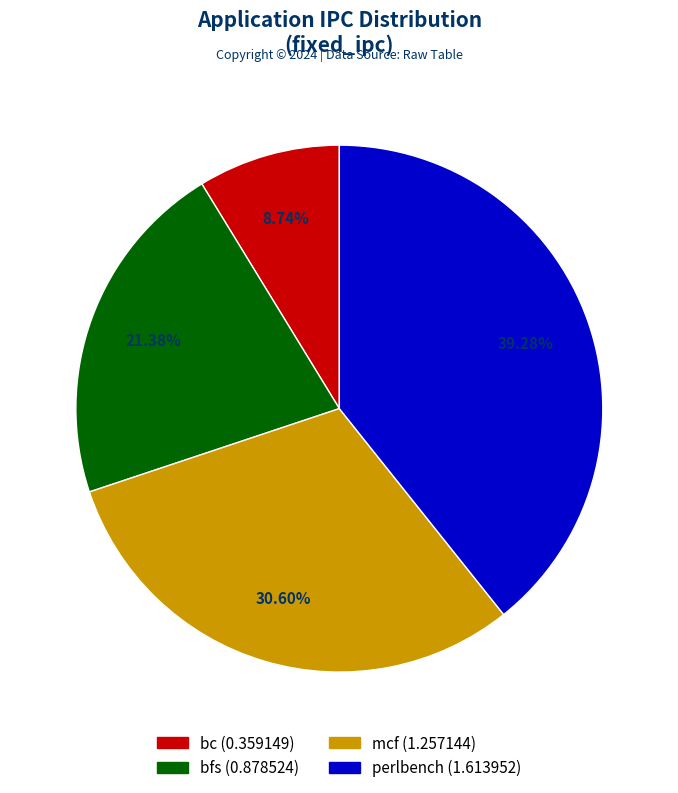

What portion of the pie excludes mcf?

69.4%